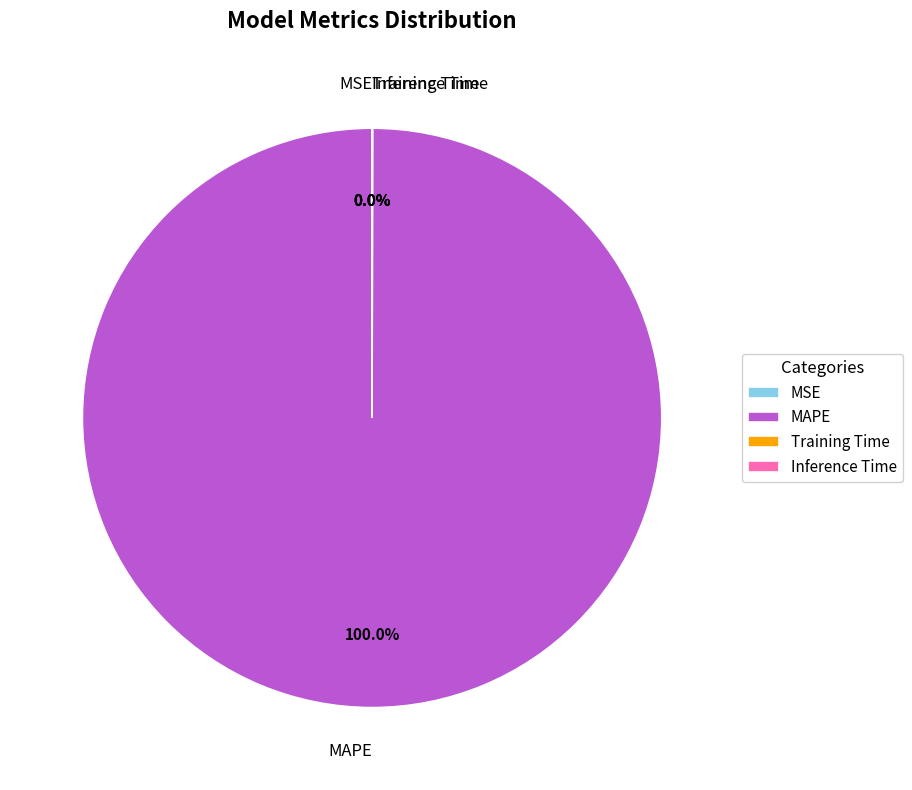

Which category accounts for the majority?

MAPE